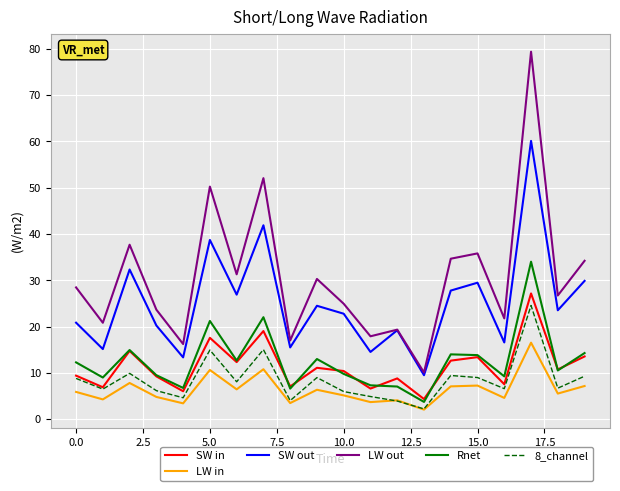

What is the highest value of the LW out series?

79.4